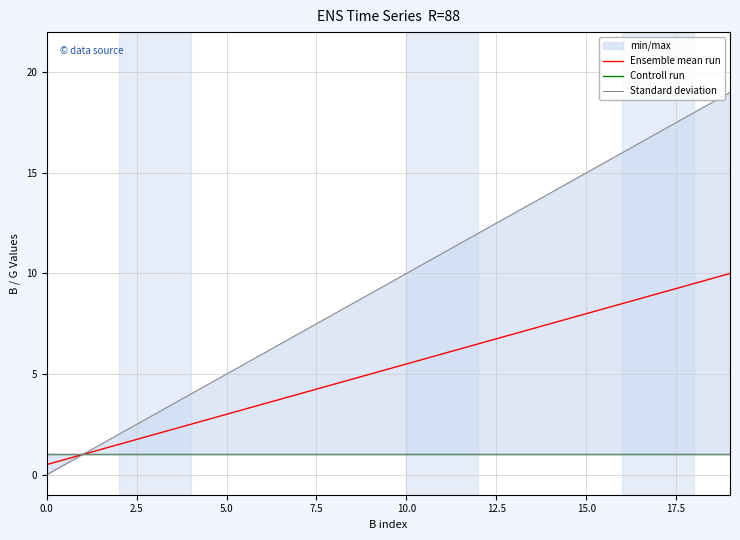

Rank the series by their maximum value, from highest to lowest.

Standard deviation, Ensemble mean run, Controll run